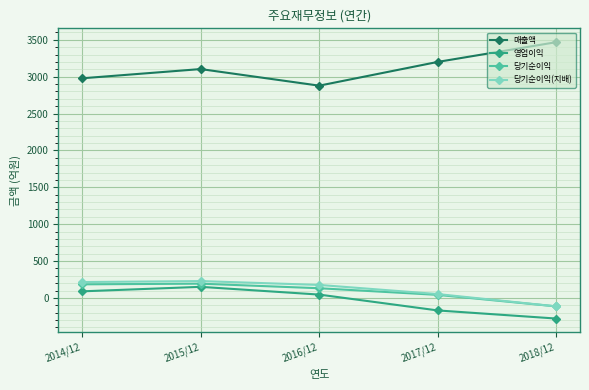

What is the maximum value for 매출액?

3468